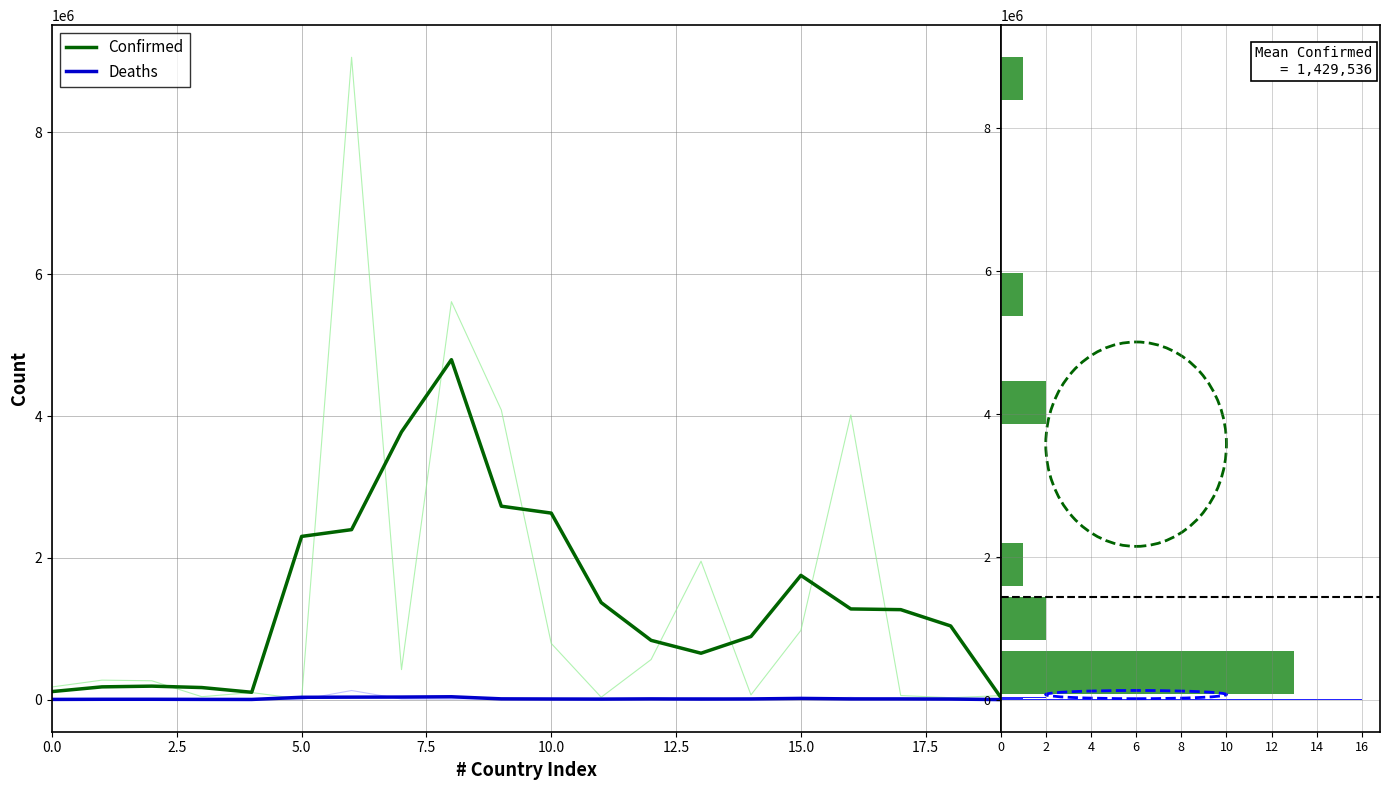

The value of Deaths at 15.0 is -6. True or false?

False